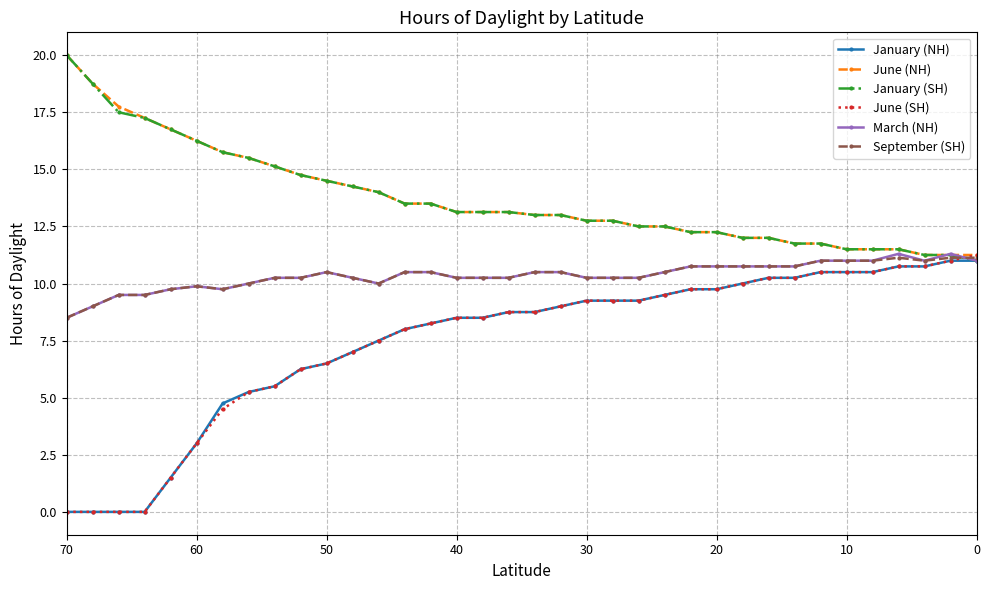

Which series changed the most between 70 and 10?

January (NH)